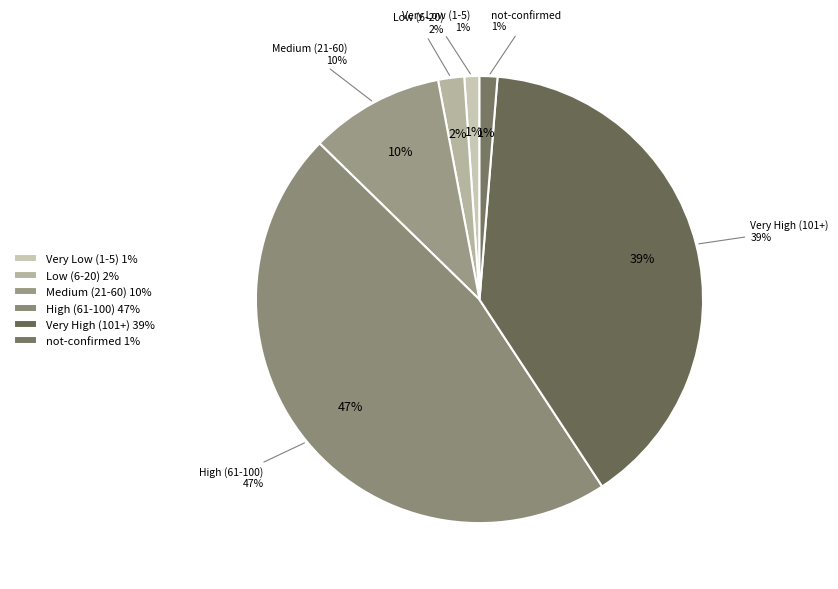

Which slice is the smallest?

not-confirmed